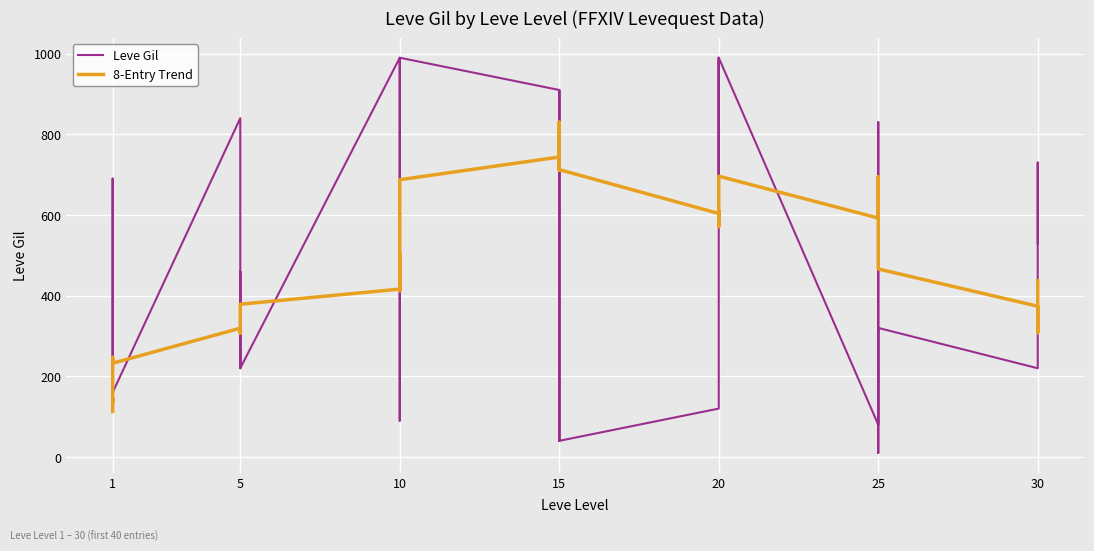

What is the value of the Leve Gil point at the 19th from the left?

910.0